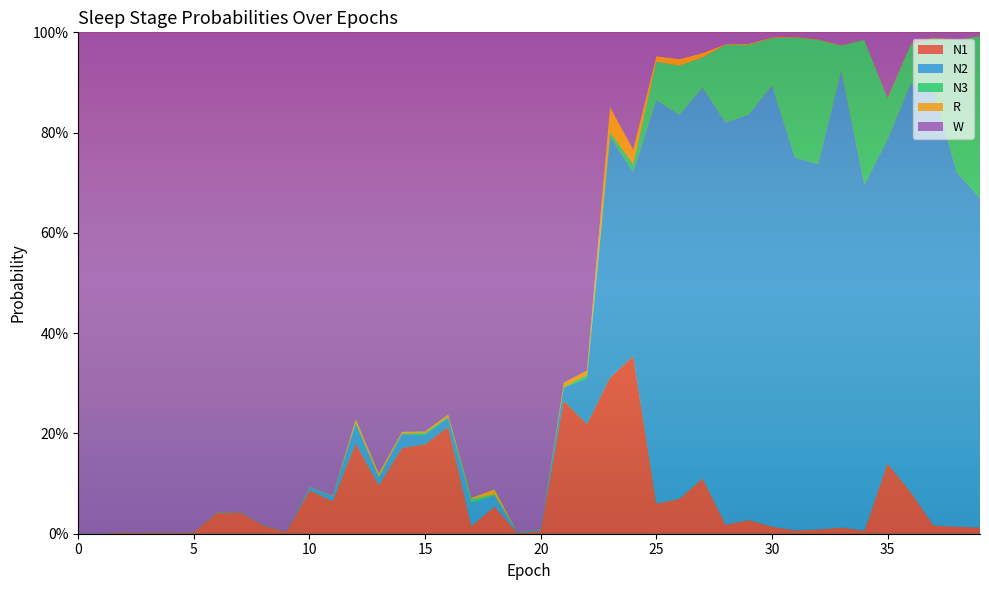

Reading left to right, transcribe all the data shown in this chart.

N1: 0=0.0	1=0.0	2=0.0	3=0.0	4=0.0	5=0.0	6=0.0	7=0.0	8=0.0	9=0.0	10=0.1	11=0.1	12=0.2	13=0.1	14=0.2	15=0.2	16=0.2	17=0.0	18=0.1	19=0.0	20=0.0	21=0.3	22=0.2	23=0.3	24=0.4	25=0.1	26=0.1	27=0.1	28=0.0	29=0.0	30=0.0	31=0.0	32=0.0	33=0.0	34=0.0	35=0.1	36=0.1	37=0.0	38=0.0	39=0.0
N2: 0=0.0	1=0.0	2=0.0	3=0.0	4=0.0	5=0.0	6=0.0	7=0.0	8=0.0	9=0.0	10=0.0	11=0.0	12=0.0	13=0.0	14=0.0	15=0.0	16=0.0	17=0.0	18=0.0	19=0.0	20=0.0	21=0.0	22=0.1	23=0.5	24=0.4	25=0.8	26=0.8	27=0.8	28=0.8	29=0.8	30=0.9	31=0.7	32=0.7	33=0.9	34=0.7	35=0.6	36=0.8	37=0.9	38=0.7	39=0.7
N3: 0=0.0	1=0.0	2=0.0	3=0.0	4=0.0	5=0.0	6=0.0	7=0.0	8=0.0	9=0.0	10=0.0	11=0.0	12=0.0	13=0.0	14=0.0	15=0.0	16=0.0	17=0.0	18=0.0	19=0.0	20=0.0	21=0.0	22=0.0	23=0.0	24=0.0	25=0.1	26=0.1	27=0.1	28=0.2	29=0.1	30=0.1	31=0.2	32=0.2	33=0.1	34=0.3	35=0.1	36=0.1	37=0.1	38=0.3	39=0.3
R: 0=0.0	1=0.0	2=0.0	3=0.0	4=0.0	5=0.0	6=0.0	7=0.0	8=0.0	9=0.0	10=0.0	11=0.0	12=0.0	13=0.0	14=0.0	15=0.0	16=0.0	17=0.0	18=0.0	19=0.0	20=0.0	21=0.0	22=0.0	23=0.1	24=0.0	25=0.0	26=0.0	27=0.0	28=0.0	29=0.0	30=0.0	31=0.0	32=0.0	33=0.0	34=0.0	35=0.0	36=0.0	37=0.0	38=0.0	39=0.0
W: 0=1.0	1=1.0	2=1.0	3=1.0	4=1.0	5=1.0	6=1.0	7=1.0	8=1.0	9=1.0	10=0.9	11=0.9	12=0.8	13=0.9	14=0.8	15=0.8	16=0.8	17=0.9	18=0.9	19=1.0	20=1.0	21=0.7	22=0.7	23=0.1	24=0.2	25=0.0	26=0.1	27=0.0	28=0.0	29=0.0	30=0.0	31=0.0	32=0.0	33=0.0	34=0.0	35=0.1	36=0.0	37=0.0	38=0.0	39=0.0